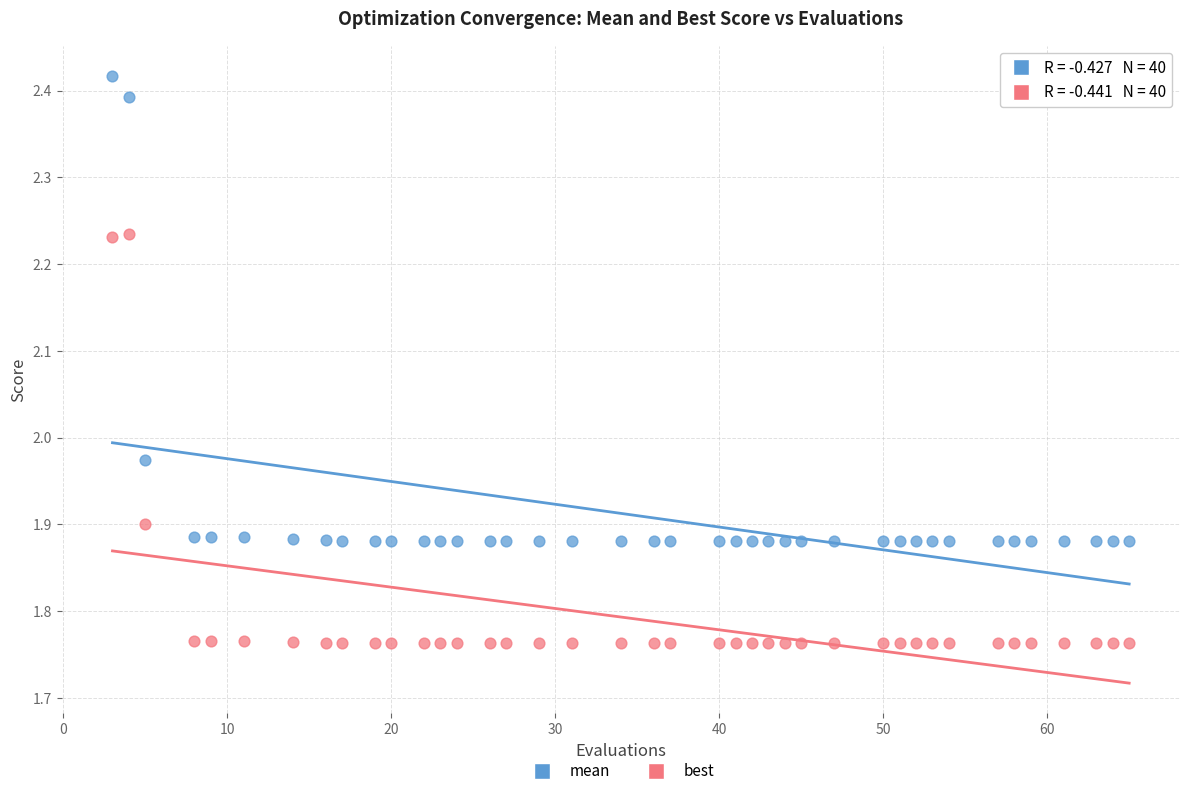

Which series has the widest spread of Y values?

mean